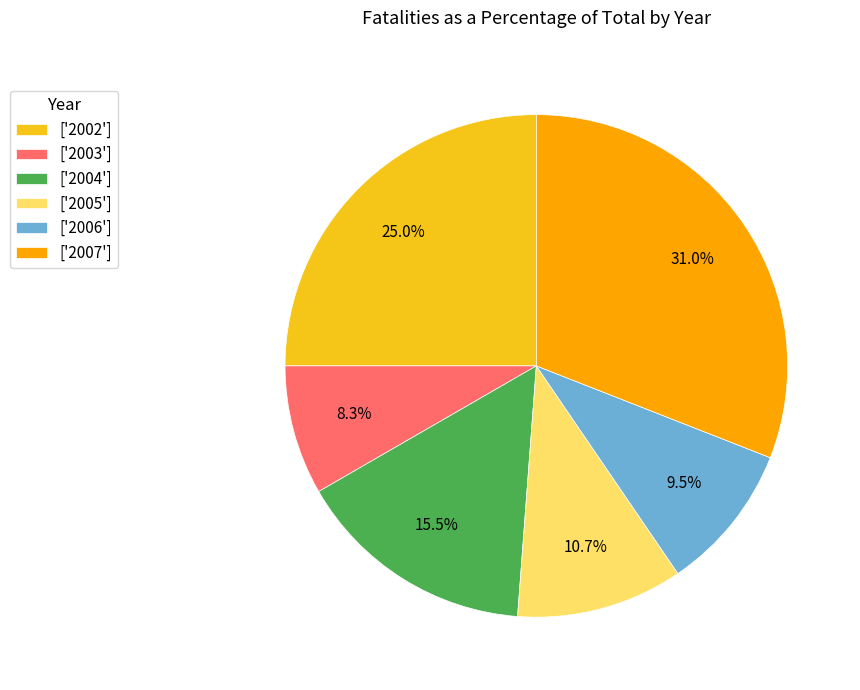

What percentage is NOT represented by ['2007']?

69.0%